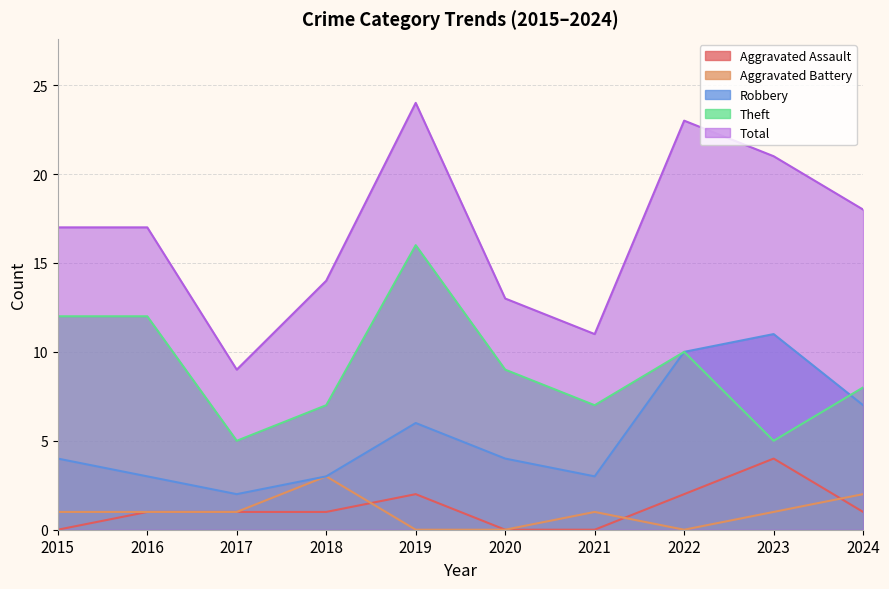

List the labels in order of Aggravated Battery value, smallest first.

2019, 2020, 2022, 2015, 2016, 2017, 2021, 2023, 2024, 2018